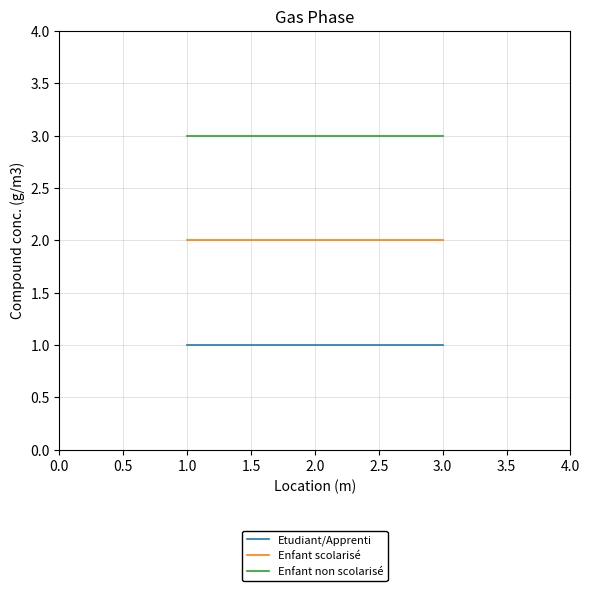

What is the greatest value displayed?

3